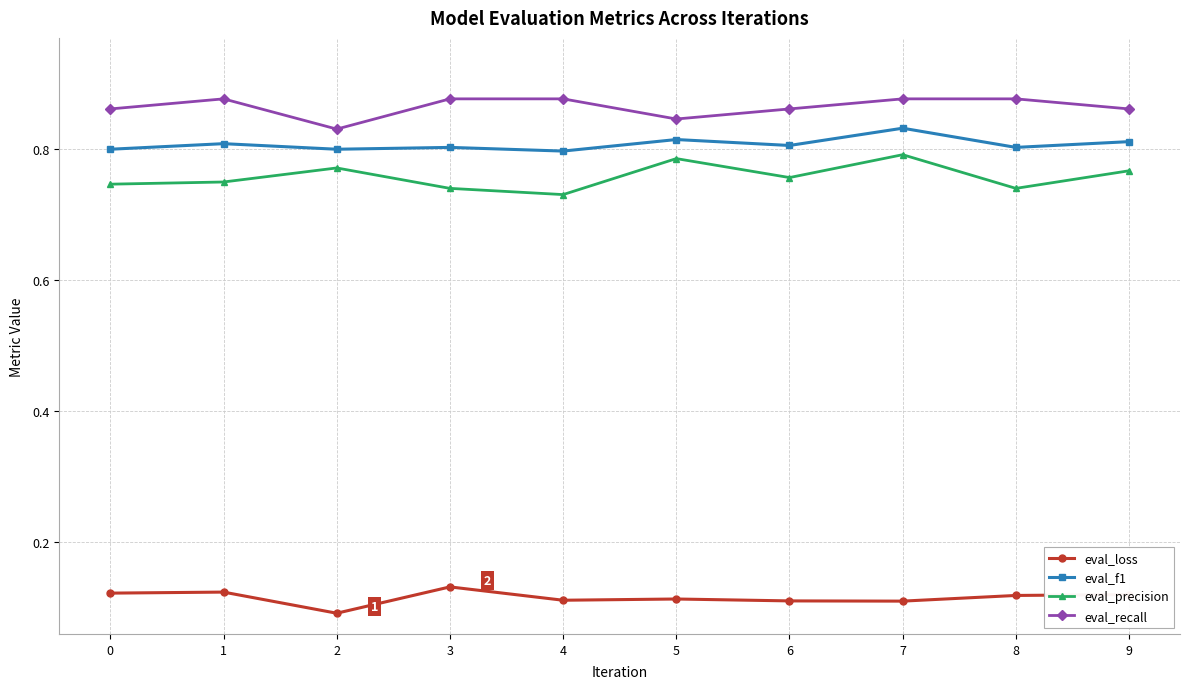

Is it true that eval_f1 equals 0.8 at 5?

True